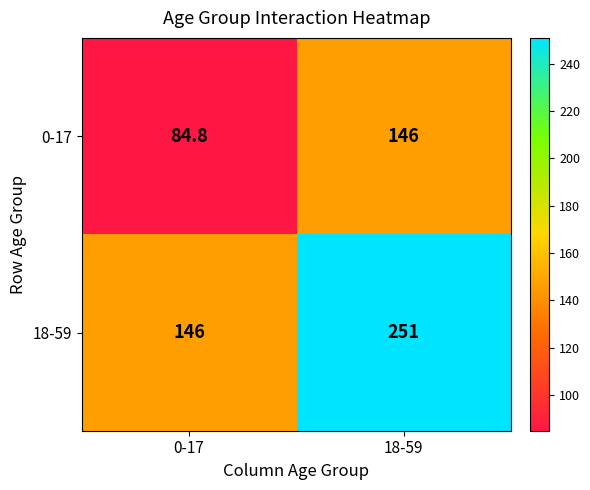

Between 0-17 and 18-59, which series saw the biggest shift?

18-59